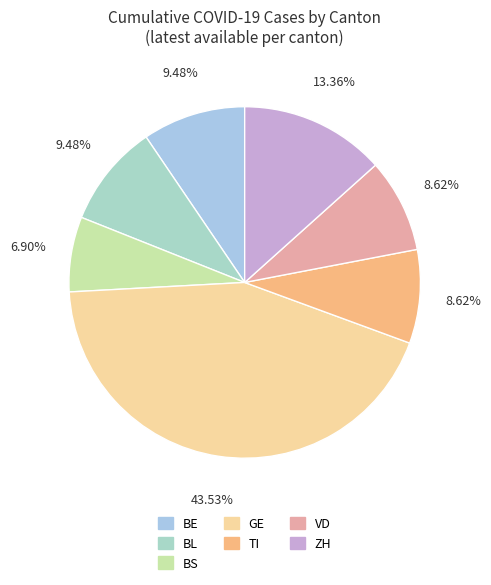

Does any single category account for the majority?

No